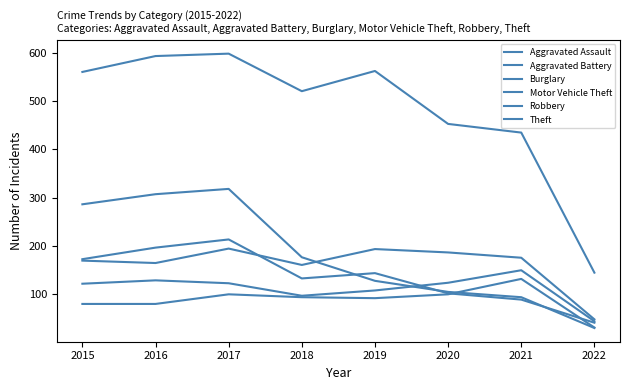

Is this an area chart (filled region under the line)?

No